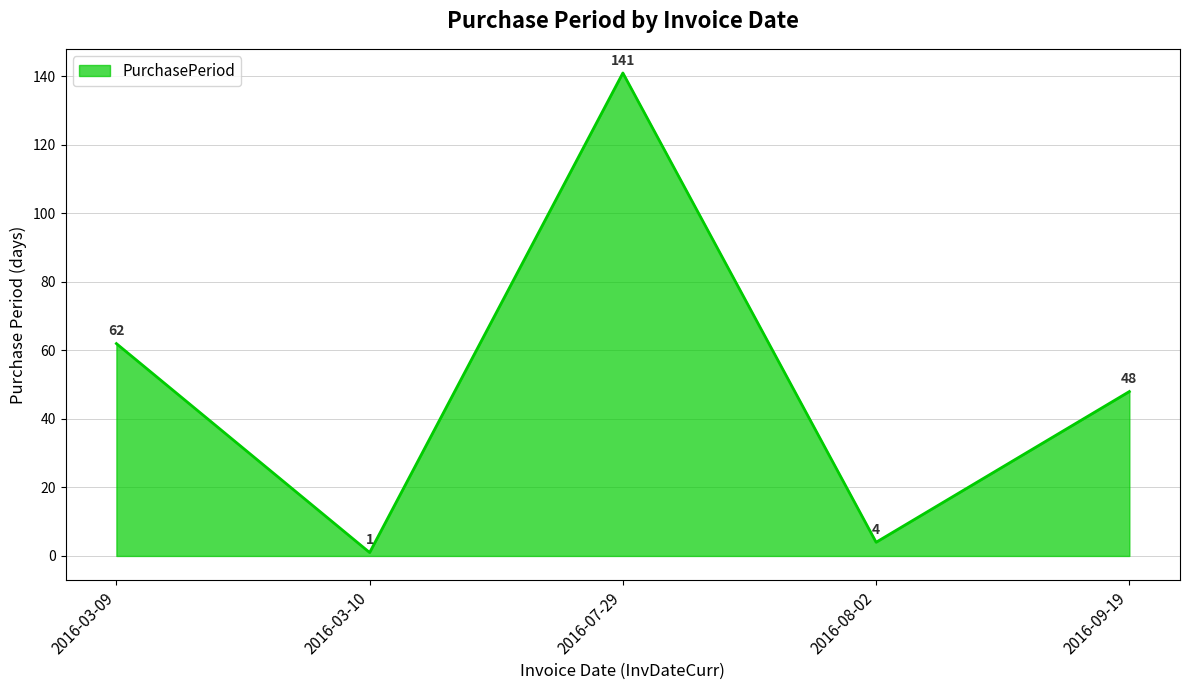

The value at 2016-03-09 is 23. True or false?

False